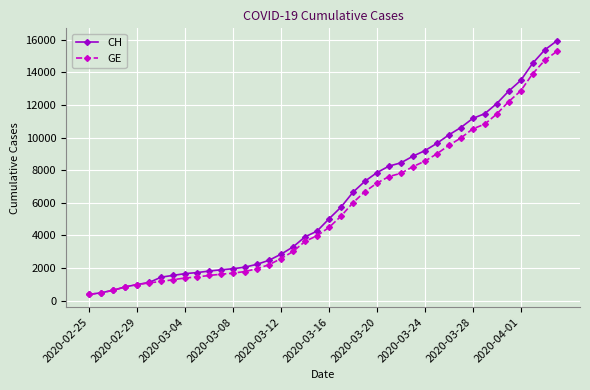

What is the lowest value of the GE series?

375